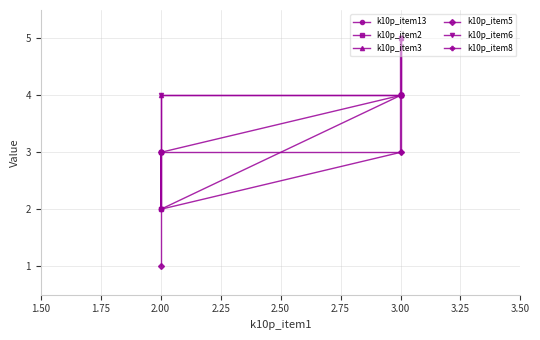

True or false: k10p_item6 and k10p_item8 intersect in this chart.

True